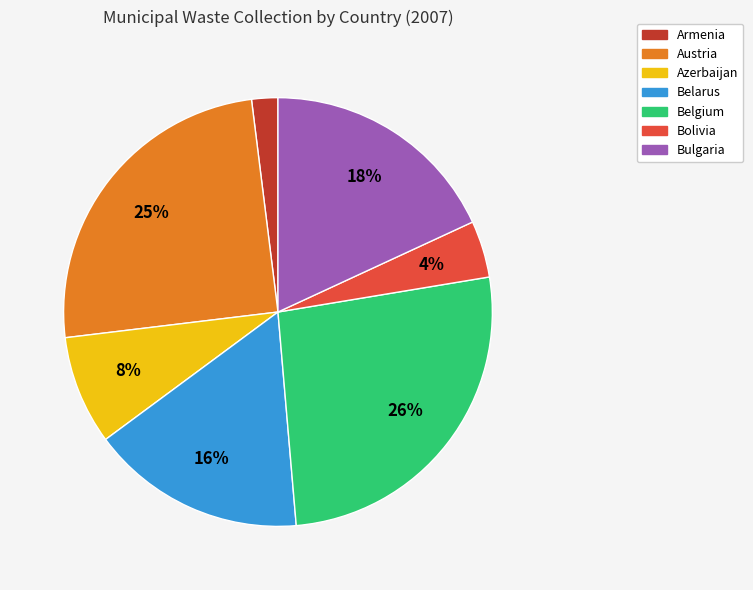

Rank the categories by value from highest to lowest.

Belgium, Austria, Bulgaria, Belarus, Azerbaijan, Bolivia, Armenia